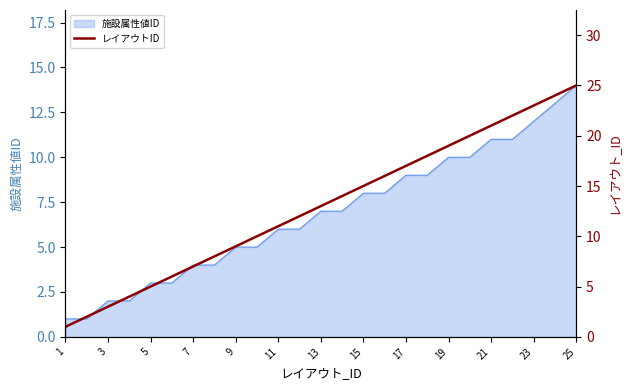

What is the value of the 15th point from the left?

15